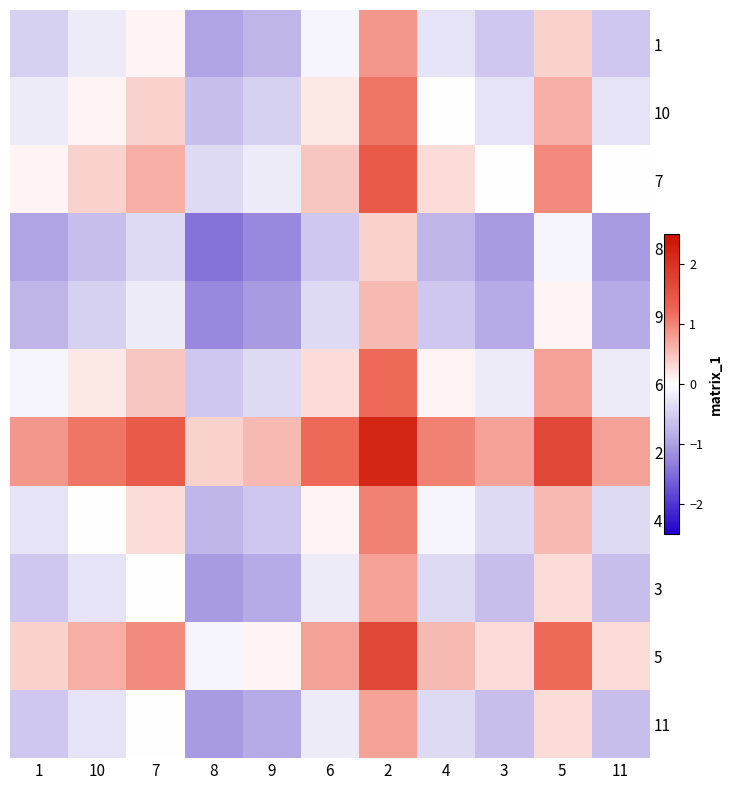

Reading left to right, extract all data points from this chart.

1: 1=-0.5	10=-0.2	7=0.1	8=-1.0	9=-0.8	6=-0.1	2=0.8	4=-0.3	3=-0.6	5=0.4	11=-0.6
10: 1=-0.2	10=0.1	7=0.4	8=-0.7	9=-0.5	6=0.2	2=1.1	4=-0.0	3=-0.3	5=0.7	11=-0.3
7: 1=0.1	10=0.4	7=0.7	8=-0.4	9=-0.2	6=0.5	2=1.4	4=0.3	3=-0.0	5=0.9	11=-0.0
8: 1=-1.0	10=-0.7	7=-0.4	8=-1.4	9=-1.2	6=-0.6	2=0.4	4=-0.8	3=-1.1	5=-0.1	11=-1.1
9: 1=-0.8	10=-0.5	7=-0.2	8=-1.2	9=-1.1	6=-0.4	2=0.6	4=-0.6	3=-0.9	5=0.1	11=-0.9
6: 1=-0.1	10=0.2	7=0.5	8=-0.6	9=-0.4	6=0.3	2=1.2	4=0.1	3=-0.2	5=0.7	11=-0.2
2: 1=0.8	10=1.1	7=1.4	8=0.4	9=0.6	6=1.2	2=2.2	4=1.0	3=0.7	5=1.7	11=0.7
4: 1=-0.3	10=-0.0	7=0.3	8=-0.8	9=-0.6	6=0.1	2=1.0	4=-0.1	3=-0.4	5=0.6	11=-0.4
3: 1=-0.6	10=-0.3	7=-0.0	8=-1.1	9=-0.9	6=-0.2	2=0.7	4=-0.4	3=-0.7	5=0.3	11=-0.7
5: 1=0.4	10=0.7	7=0.9	8=-0.1	9=0.1	6=0.7	2=1.7	4=0.6	3=0.3	5=1.2	11=0.3
11: 1=-0.6	10=-0.3	7=-0.0	8=-1.1	9=-0.9	6=-0.2	2=0.7	4=-0.4	3=-0.7	5=0.3	11=-0.7